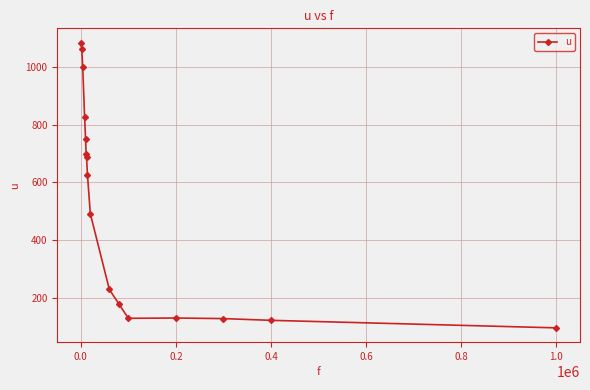

What is the value of the 11th point from the left?

180